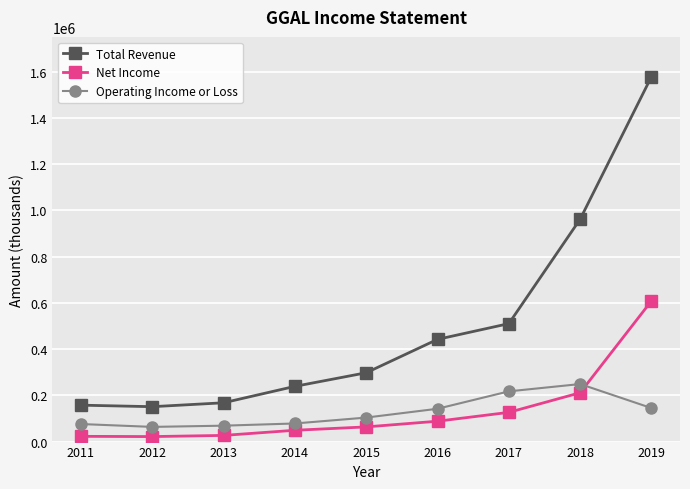

What is the spread (max minus min) of values at 2016?

353900